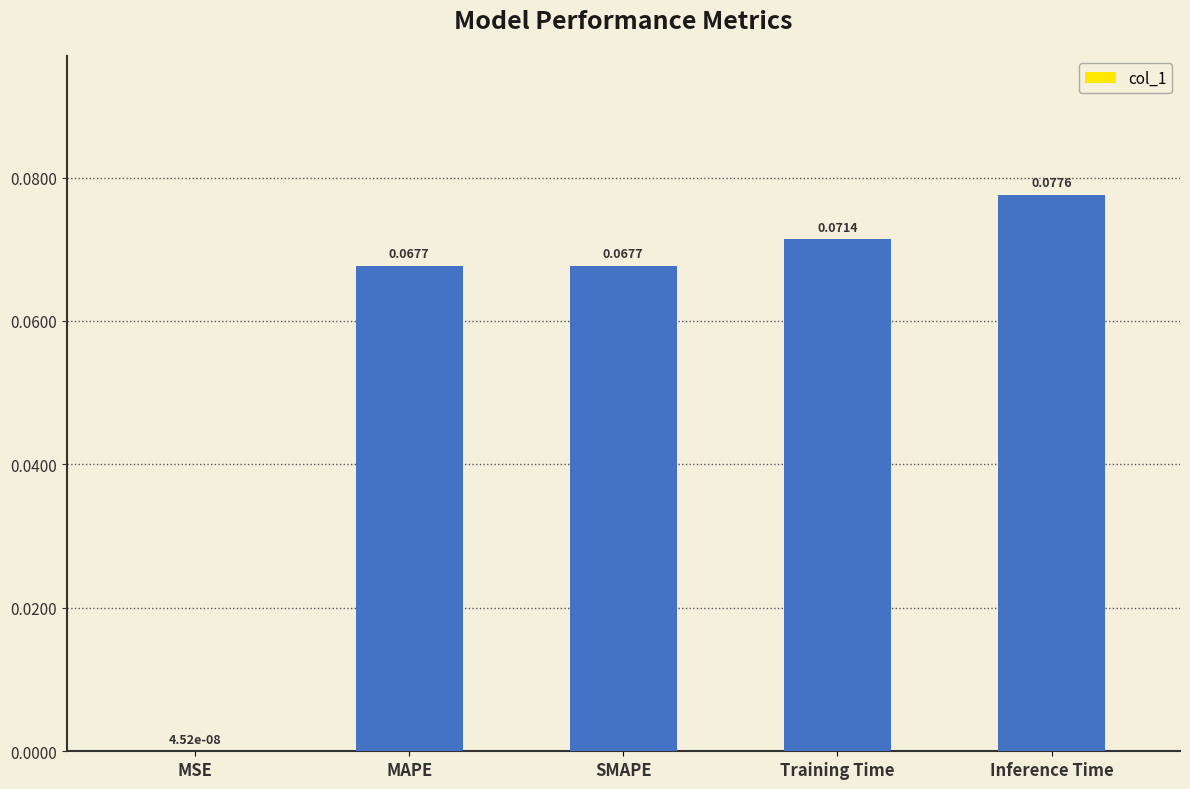

Which category has the highest value across all series?

Inference Time